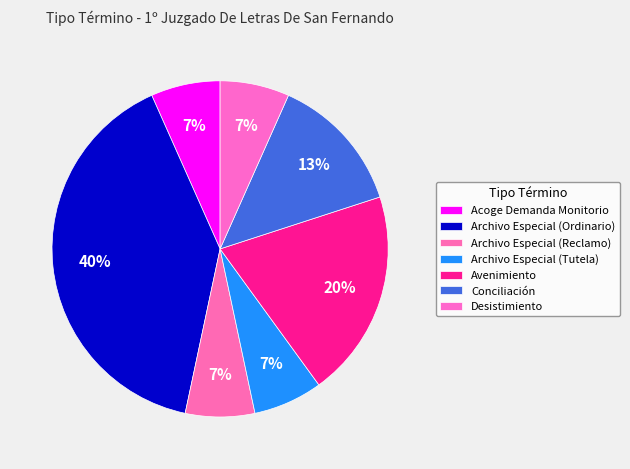

What percentage do Avenimiento and Archivo Especial (Reclamo) together represent?

26.7%